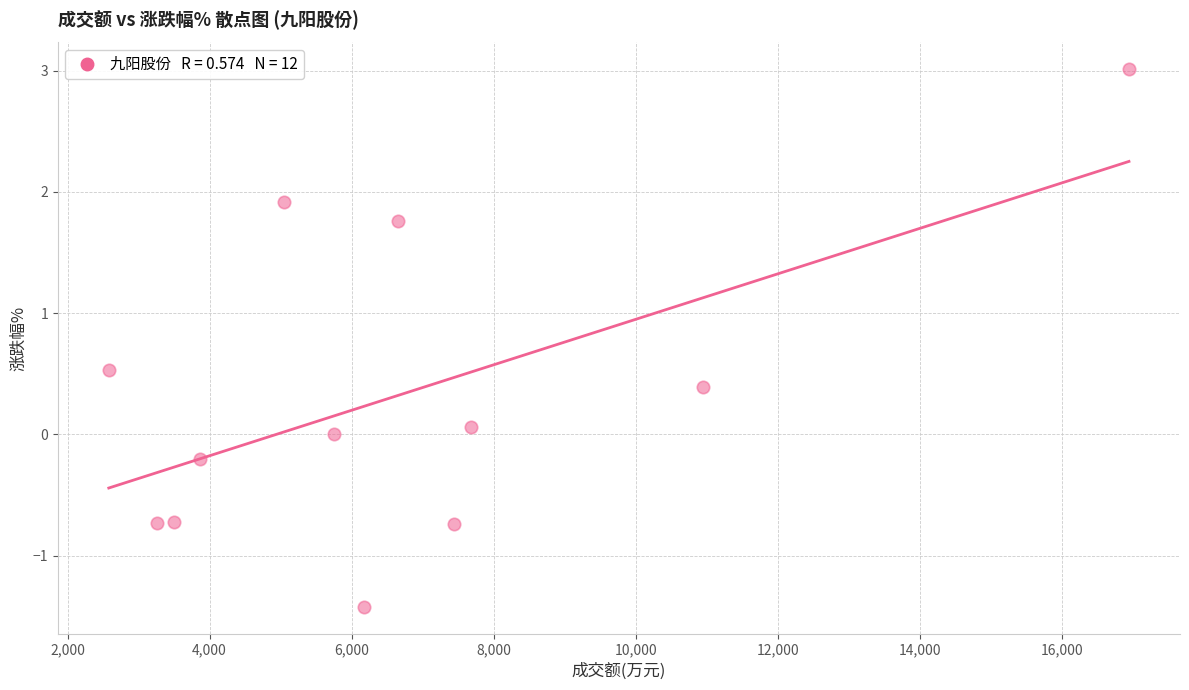

What is the average Y value?

0.3